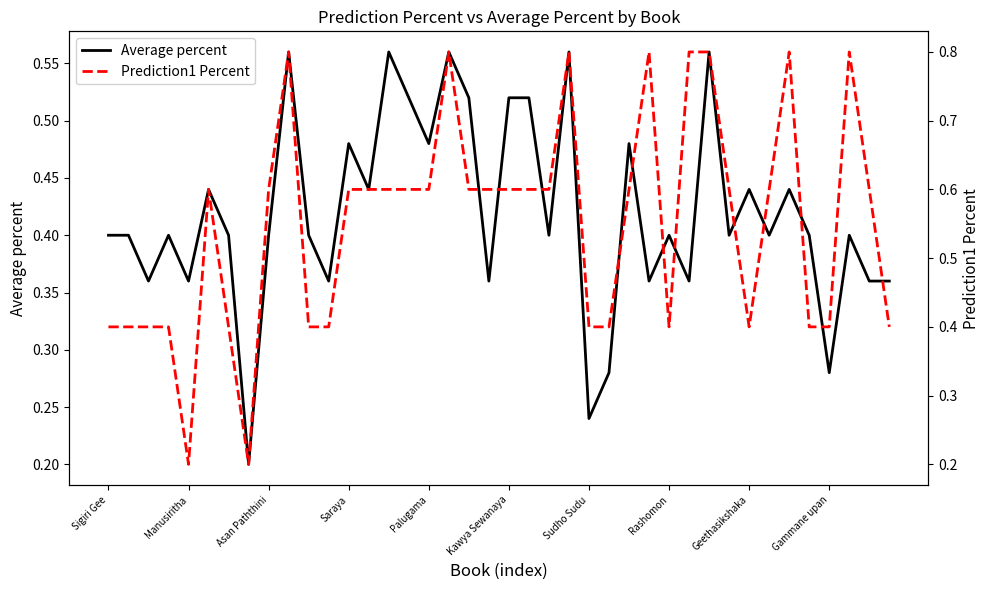

What are all the series names shown in the legend?

Average percent, Prediction1 Percent